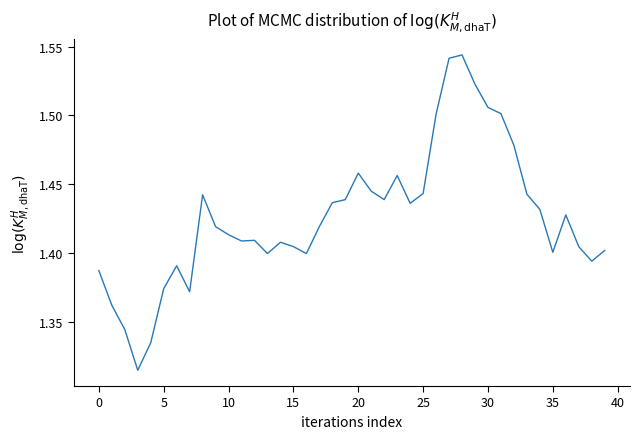

What is the value of the 10th point from the left?

1.4